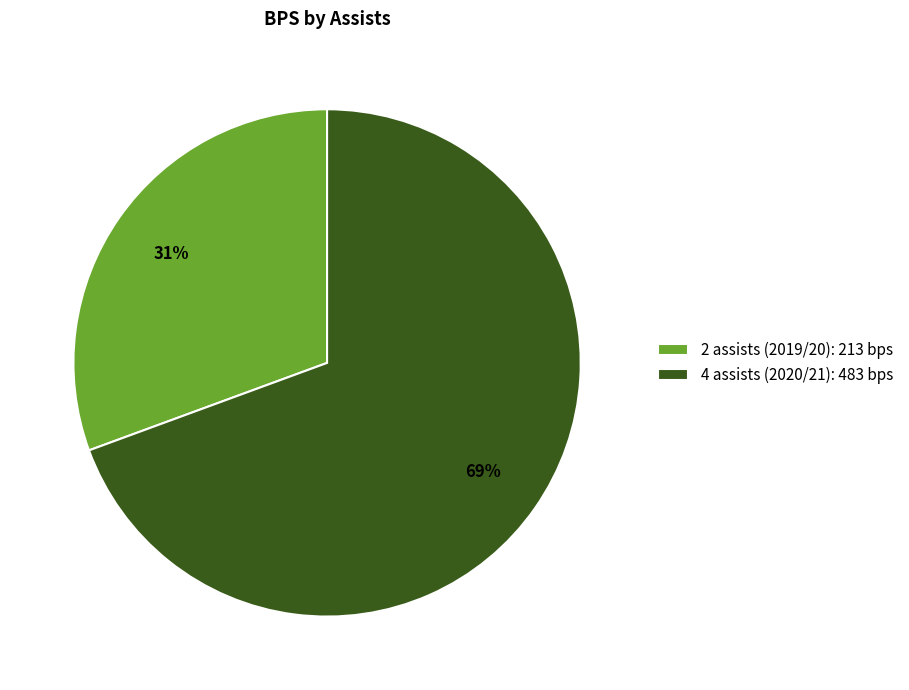

To the nearest percent, what is the average slice percentage?

50%